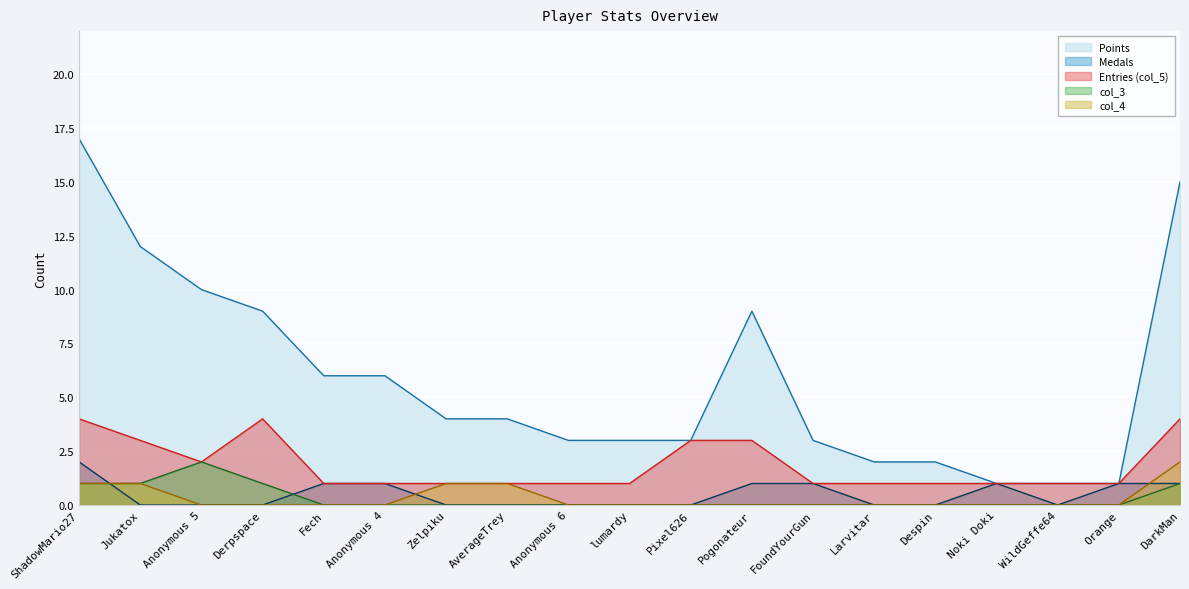

Reading left to right, what are all the values shown in this chart?

Points: ShadowMario27=17	Jukatox=12	Anonymous 5=10	Derpspace=9	Fech=6	Anonymous 4=6	Zelpiku=4	AverageTrey=4	Anonymous 6=3	lumardy=3	Pixel626=3	Pogonateur=9	FoundYourGun=3	Larvitar=2	Despin=2	Noki Doki=1	WildGeffe64=1	Orange=1	DarkMan=15
Medals: ShadowMario27=2	Jukatox=0	Anonymous 5=0	Derpspace=0	Fech=1	Anonymous 4=1	Zelpiku=0	AverageTrey=0	Anonymous 6=0	lumardy=0	Pixel626=0	Pogonateur=1	FoundYourGun=1	Larvitar=0	Despin=0	Noki Doki=1	WildGeffe64=0	Orange=1	DarkMan=1
col_5: ShadowMario27=4	Jukatox=3	Anonymous 5=2	Derpspace=4	Fech=1	Anonymous 4=1	Zelpiku=1	AverageTrey=1	Anonymous 6=1	lumardy=1	Pixel626=3	Pogonateur=3	FoundYourGun=1	Larvitar=1	Despin=1	Noki Doki=1	WildGeffe64=1	Orange=1	DarkMan=4
col_3: ShadowMario27=1	Jukatox=1	Anonymous 5=2	Derpspace=1	Fech=0	Anonymous 4=0	Zelpiku=0	AverageTrey=0	Anonymous 6=0	lumardy=0	Pixel626=0	Pogonateur=0	FoundYourGun=0	Larvitar=0	Despin=0	Noki Doki=0	WildGeffe64=0	Orange=0	DarkMan=1
col_4: ShadowMario27=1	Jukatox=1	Anonymous 5=0	Derpspace=0	Fech=0	Anonymous 4=0	Zelpiku=1	AverageTrey=1	Anonymous 6=0	lumardy=0	Pixel626=0	Pogonateur=0	FoundYourGun=0	Larvitar=0	Despin=0	Noki Doki=0	WildGeffe64=0	Orange=0	DarkMan=2